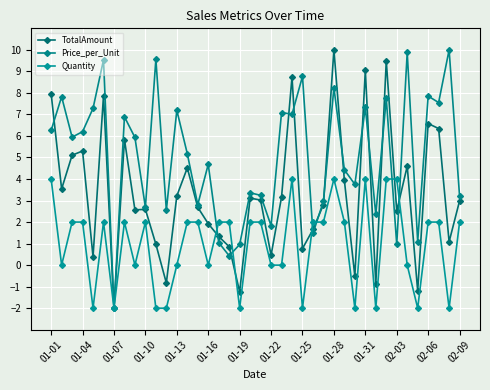

What are all the series names shown in the legend?

TotalAmount, Price_per_Unit, Quantity